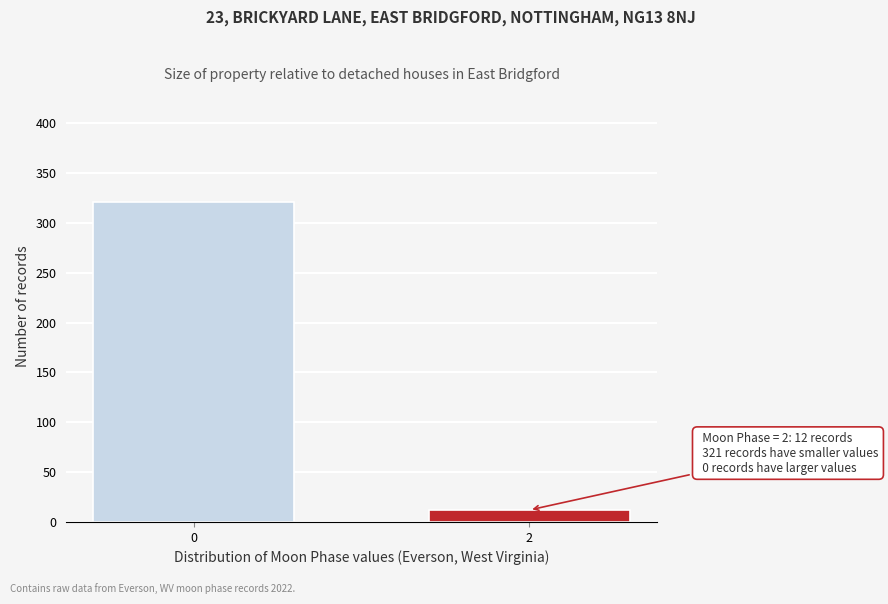

Reading left to right, extract all data points from this chart.

321	12